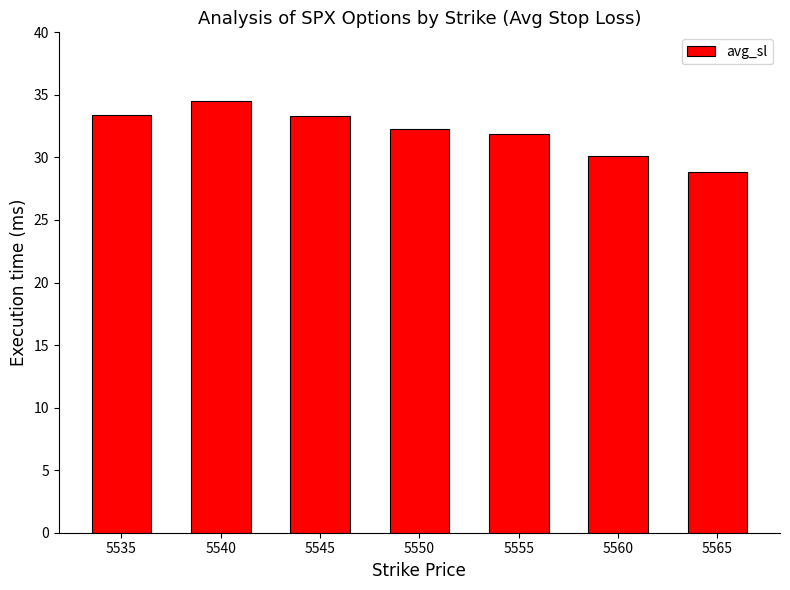

Are the bars grouped side by side (vs. stacked)?

No